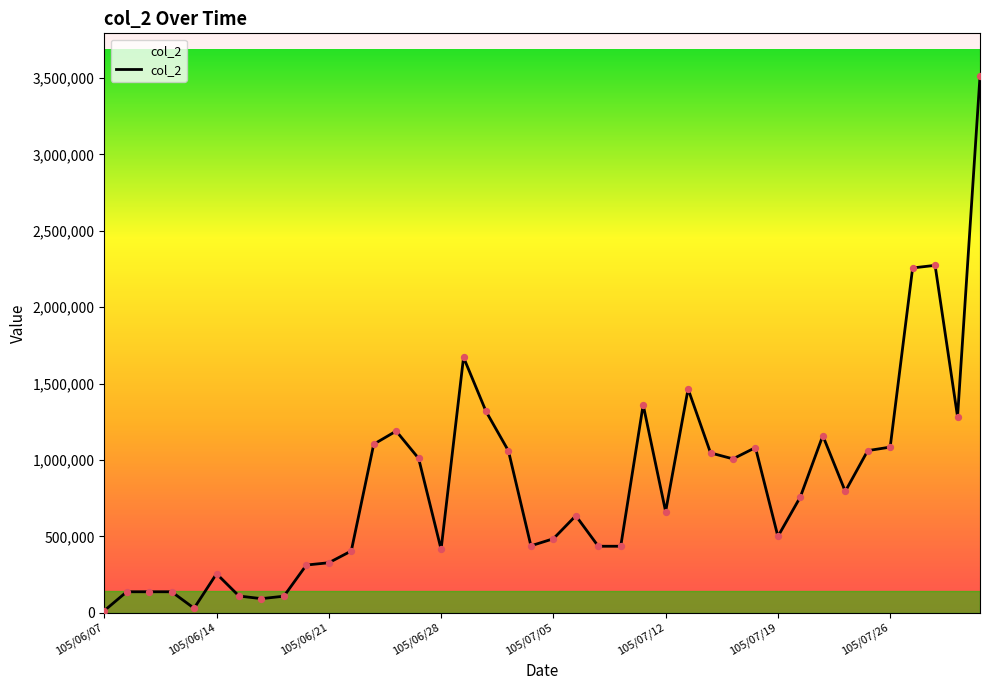

What is the difference between the maximum and minimum values?

3499000